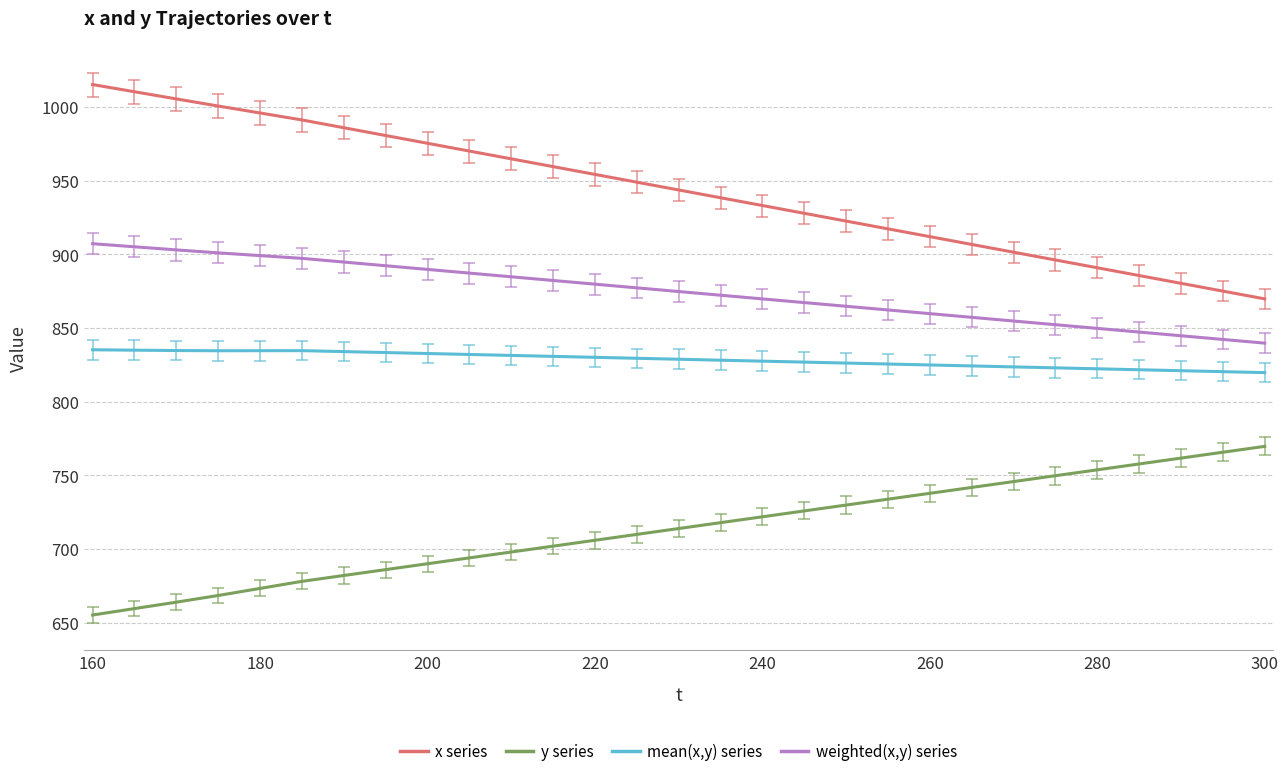

True or false: y series and weighted(x,y) series intersect in this chart.

False